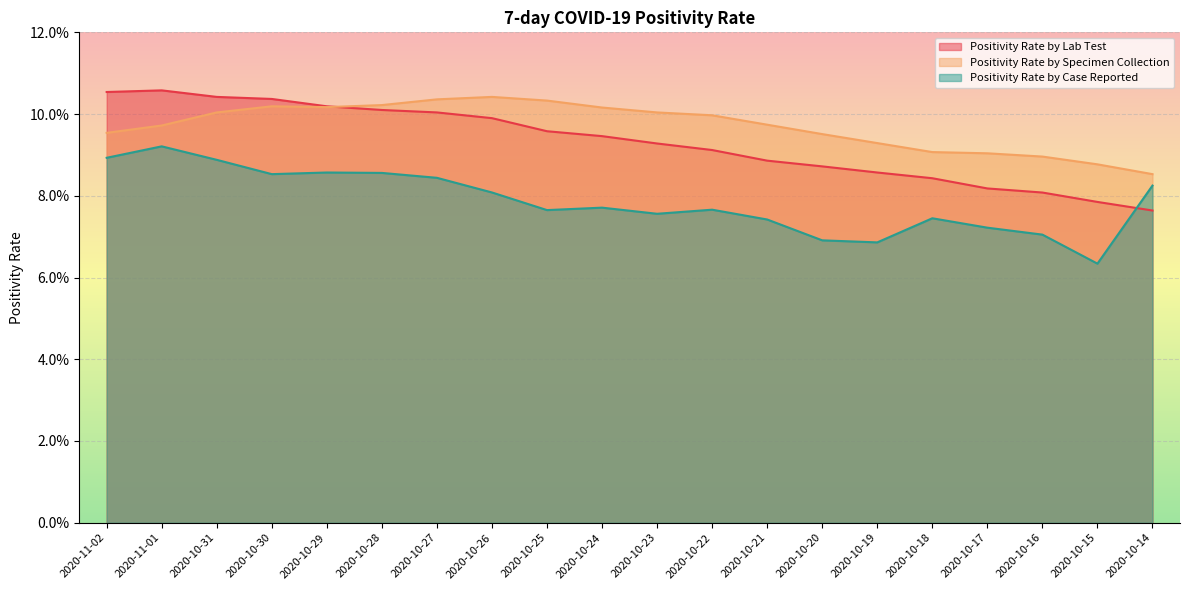

At which label is Positivity Rate by Specimen Collection closest to 0?

2020-10-14